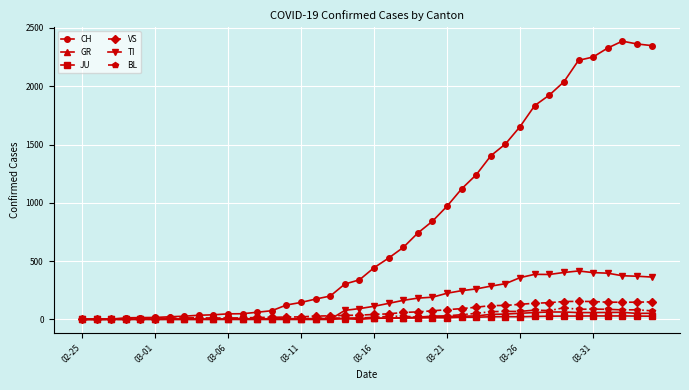

Rank the series by their maximum value, from highest to lowest.

CH, TI, VS, BL, GR, JU